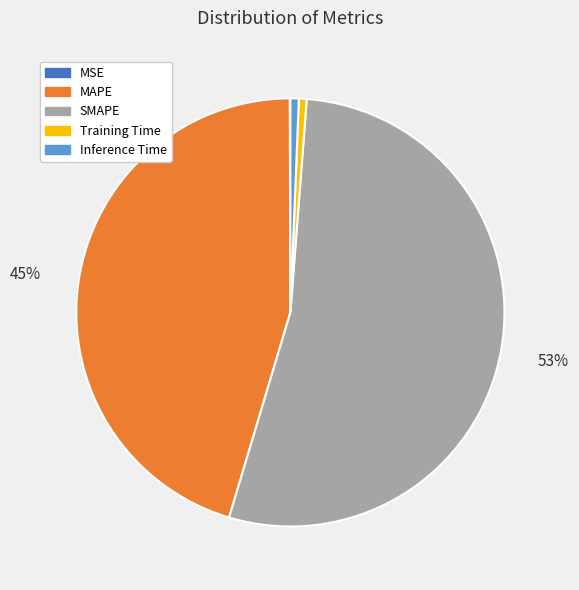

Which category accounts for the majority?

SMAPE